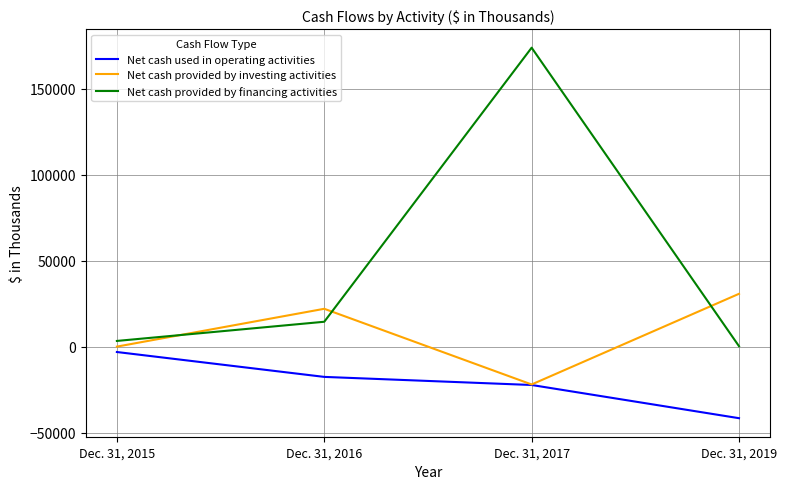

True or false: Net cash provided by financing activities and Net cash used in operating activities cross at least once.

False